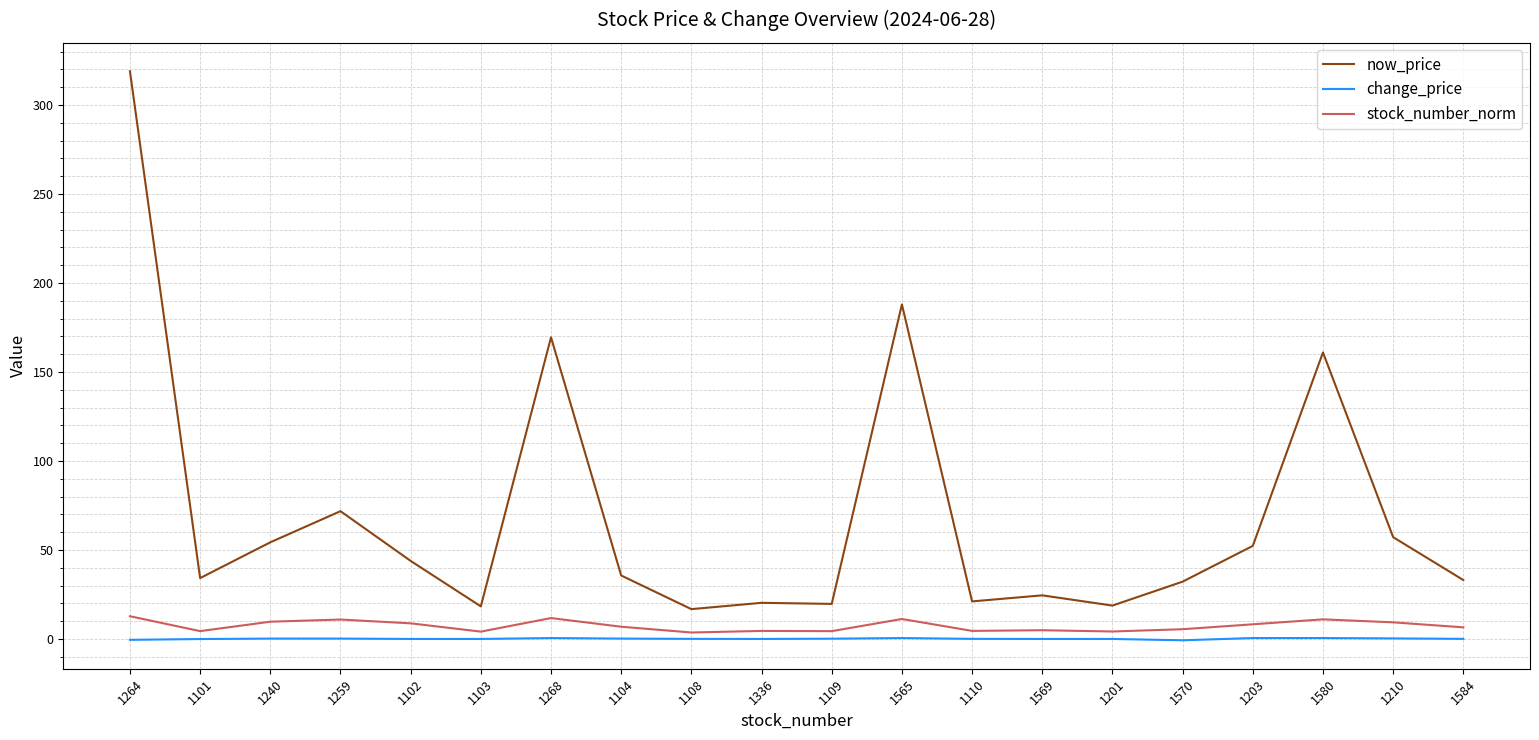

Which series has the largest total across all categories?

now_price